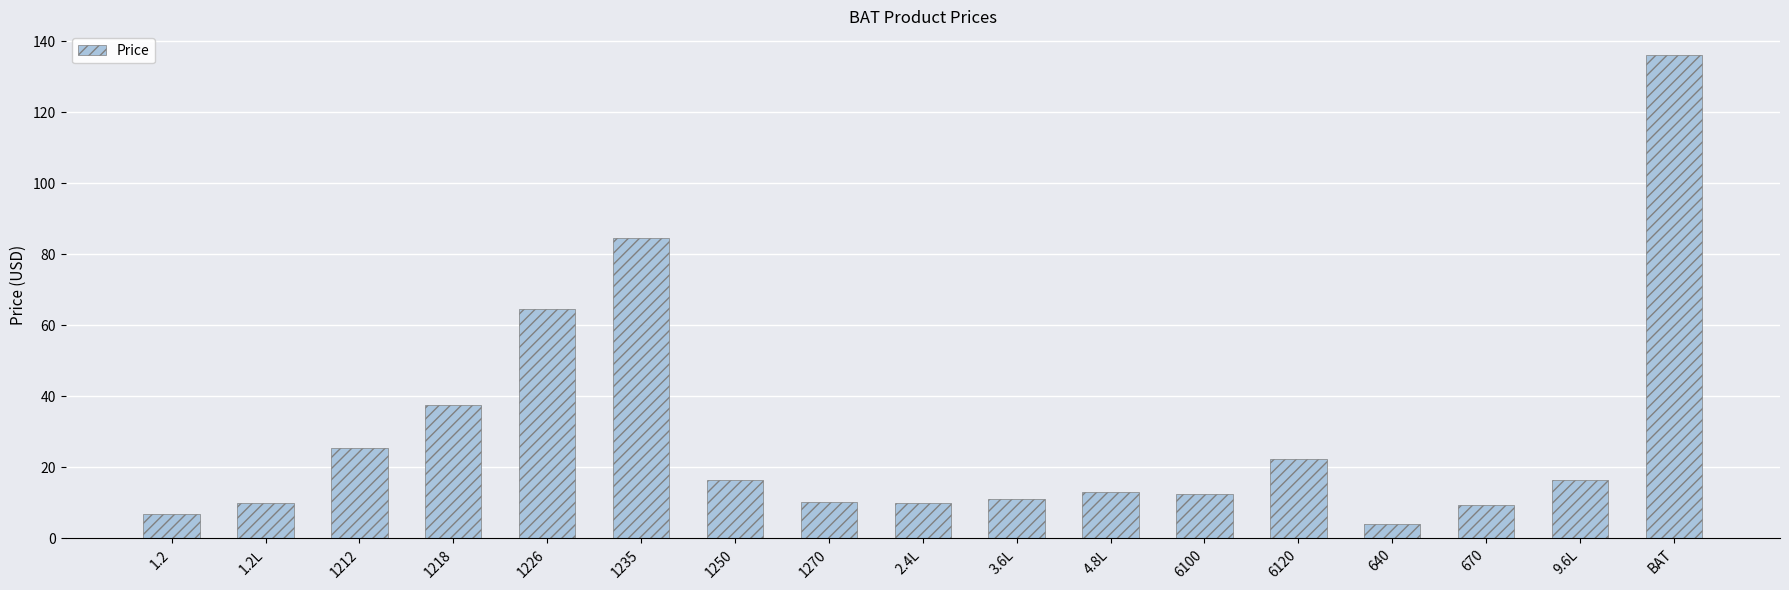

What is the minimum value shown in the chart?

4.0